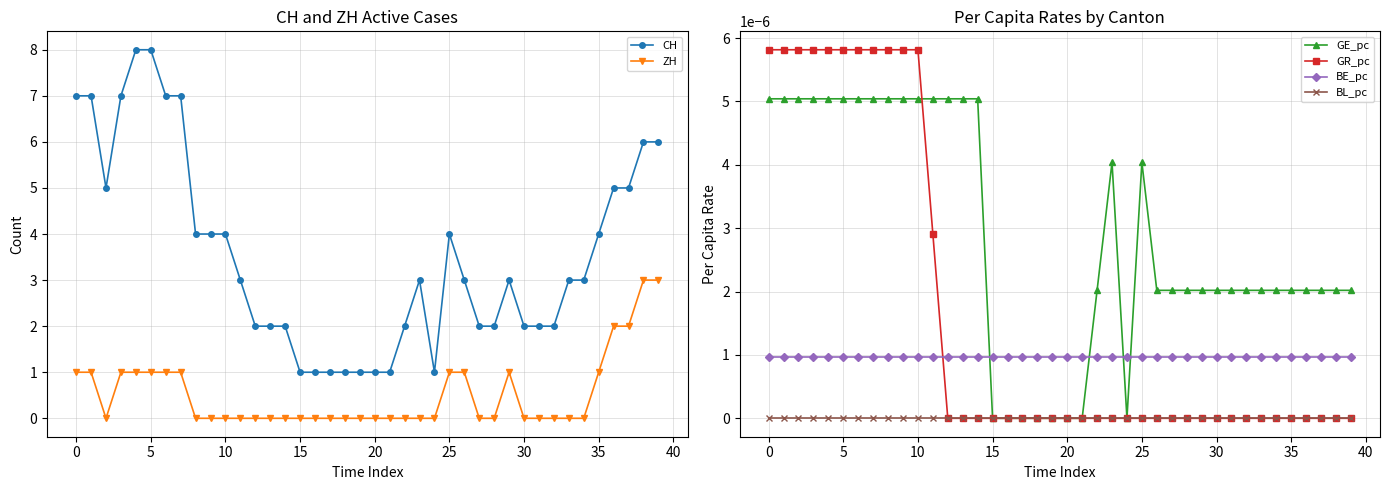

Reading left to right, list all the values displayed in this chart.

CH: 7.0	7.0	5.0	7.0	8.0	8.0	7.0	7.0	4.0	4.0	4.0	3.0	2.0	2.0	2.0	1.0	1.0	1.0	1.0	1.0	1.0	1.0	2.0	3.0	1.0	4.0	3.0	2.0	2.0	3.0	2.0	2.0	2.0	3.0	3.0	4.0	5.0	5.0	6.0	6.0
ZH: 1.0	1.0	0.0	1.0	1.0	1.0	1.0	1.0	0.0	0.0	0.0	0.0	0.0	0.0	0.0	0.0	0.0	0.0	0.0	0.0	0.0	0.0	0.0	0.0	0.0	1.0	1.0	0.0	0.0	1.0	0.0	0.0	0.0	0.0	0.0	1.0	2.0	2.0	3.0	3.0
GE_pc: 0.0	0.0	0.0	0.0	0.0	0.0	0.0	0.0	0.0	0.0	0.0	0.0	0.0	0.0	0.0	0.0	0.0	0.0	0.0	0.0	0.0	0.0	0.0	0.0	0.0	0.0	0.0	0.0	0.0	0.0	0.0	0.0	0.0	0.0	0.0	0.0	0.0	0.0	0.0	0.0
GR_pc: 0.0	0.0	0.0	0.0	0.0	0.0	0.0	0.0	0.0	0.0	0.0	0.0	0.0	0.0	0.0	0.0	0.0	0.0	0.0	0.0	0.0	0.0	0.0	0.0	0.0	0.0	0.0	0.0	0.0	0.0	0.0	0.0	0.0	0.0	0.0	0.0	0.0	0.0	0.0	0.0
BE_pc: 0.0	0.0	0.0	0.0	0.0	0.0	0.0	0.0	0.0	0.0	0.0	0.0	0.0	0.0	0.0	0.0	0.0	0.0	0.0	0.0	0.0	0.0	0.0	0.0	0.0	0.0	0.0	0.0	0.0	0.0	0.0	0.0	0.0	0.0	0.0	0.0	0.0	0.0	0.0	0.0
BL_pc: 0.0	0.0	0.0	0.0	0.0	0.0	0.0	0.0	0.0	0.0	0.0	0.0	0.0	0.0	0.0	0.0	0.0	0.0	0.0	0.0	0.0	0.0	0.0	0.0	0.0	0.0	0.0	0.0	0.0	0.0	0.0	0.0	0.0	0.0	0.0	0.0	0.0	0.0	0.0	0.0